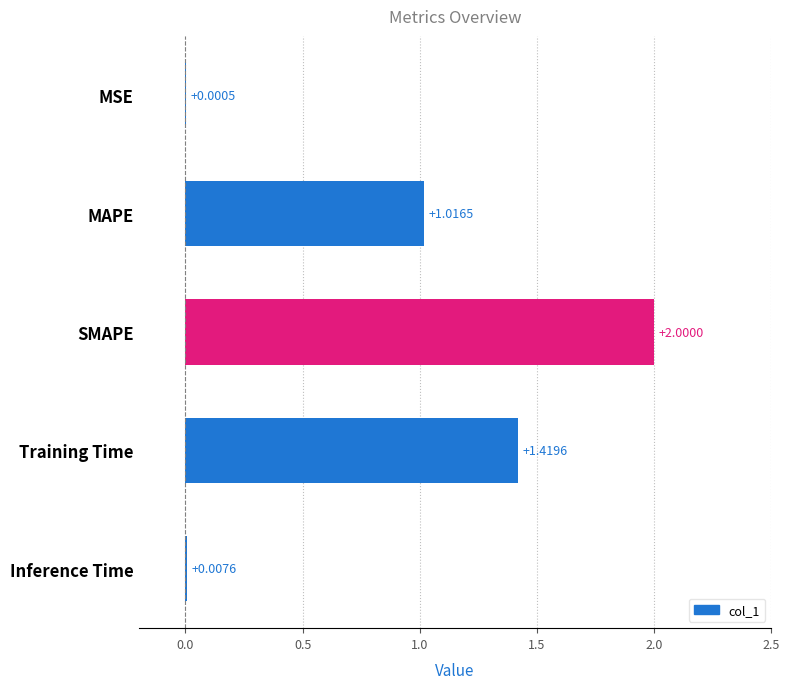

Which has a higher value, SMAPE or MSE?

SMAPE